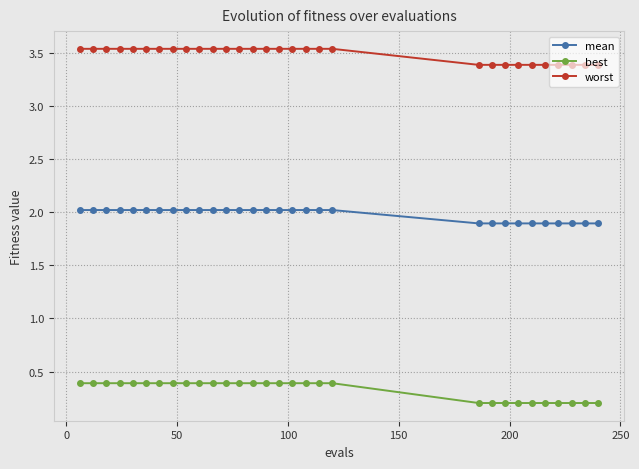

What is the sum of all best values?

9.8